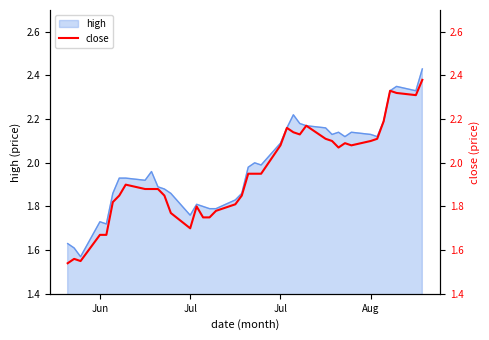

True or false: the data has more than 2 interior local peaks.

True